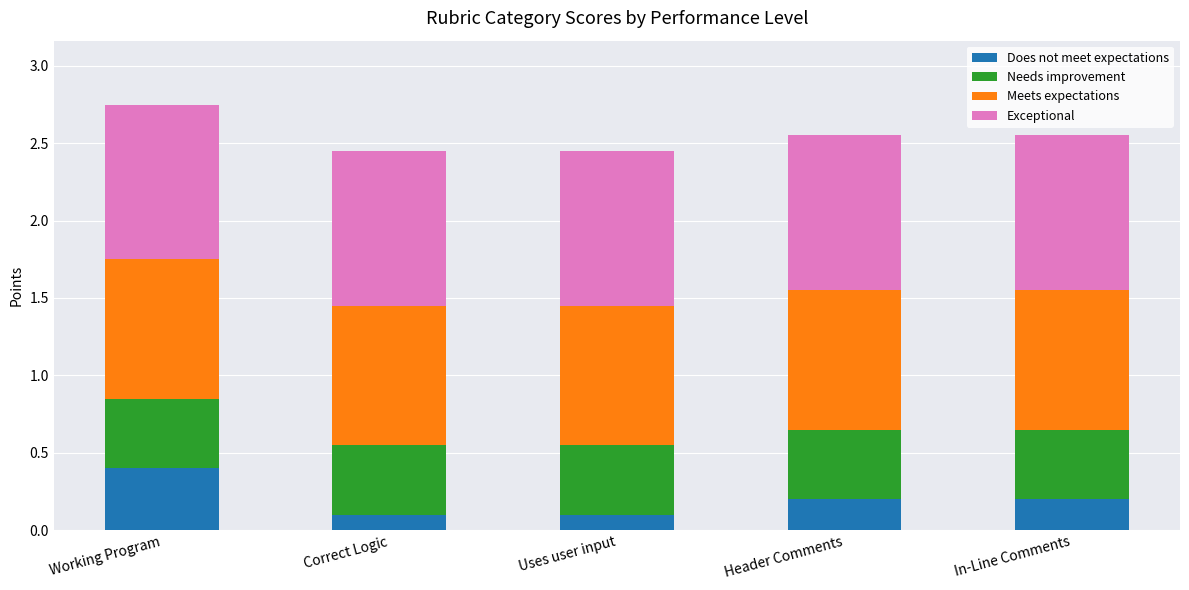

The value of Does not meet expectations at Header Comments is 0.3. True or false?

False